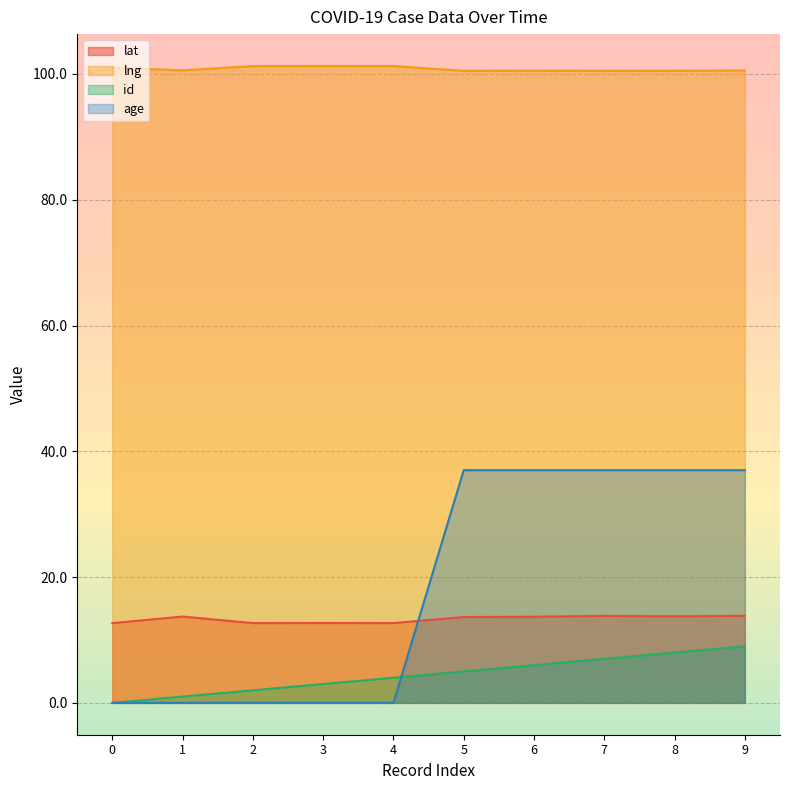

How many values in the lat series are below 13?

4